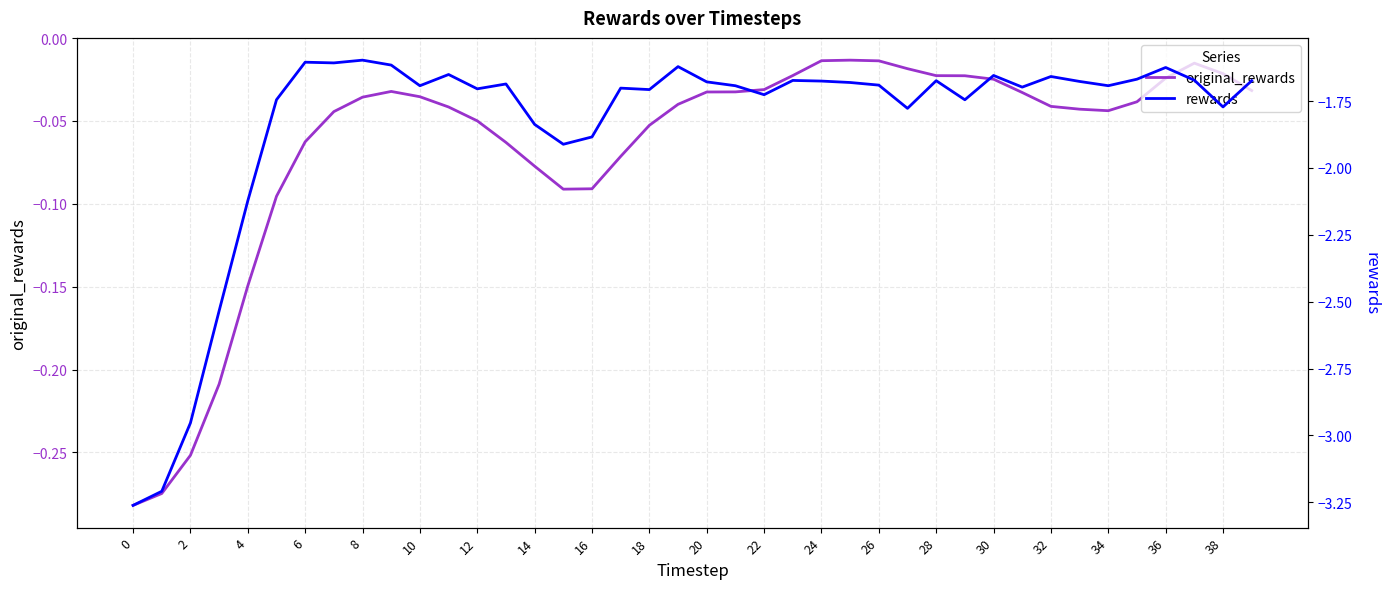

True or false: original_rewards has more than 2 interior local peaks.

True